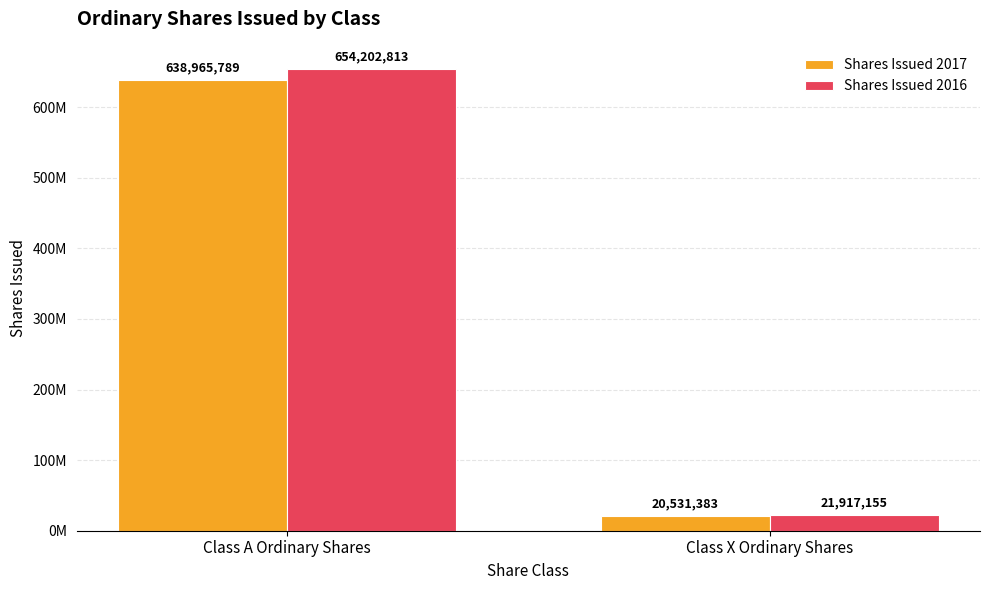

Between Class A Ordinary Shares and Class X Ordinary Shares, which is larger?

Class A Ordinary Shares